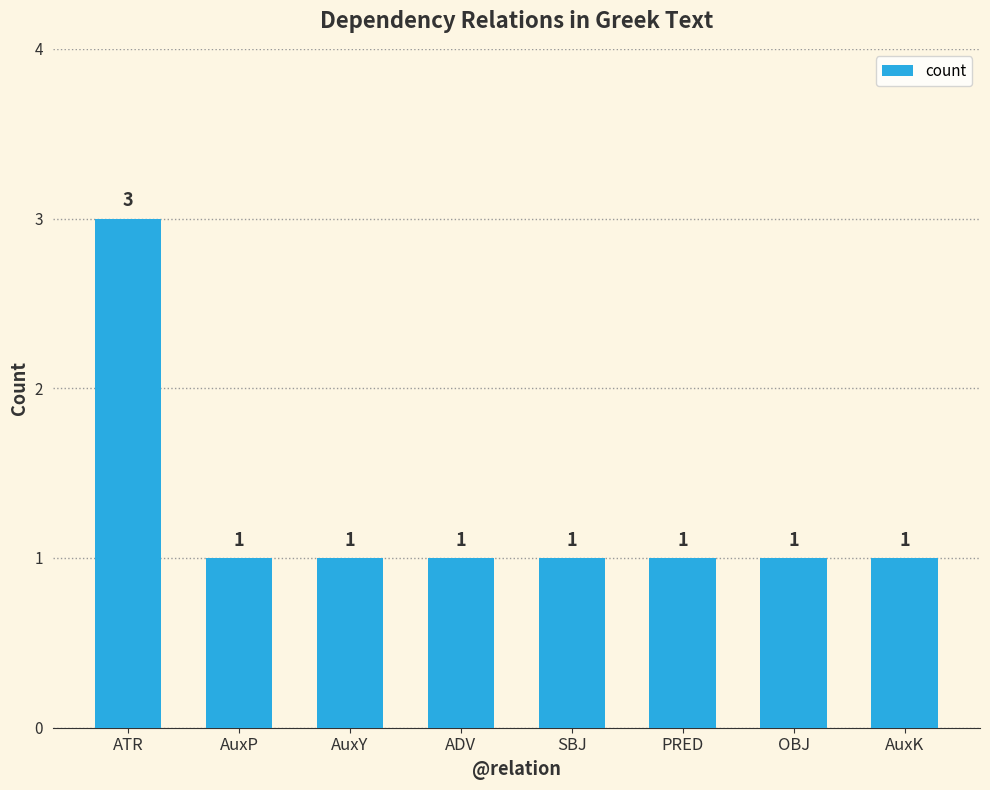

How many values are between 1 and 2?

7